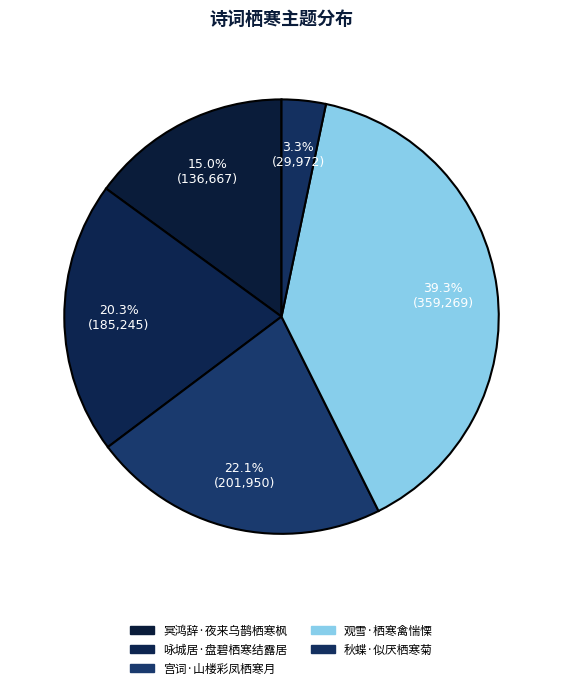

The 冥鸿辞·夜来乌鹊栖寒枫 slice represents 22% of the pie. True or false?

False